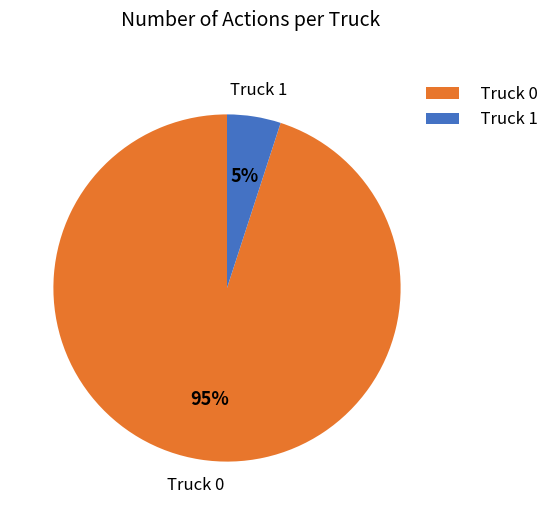

How many segments does this pie chart have?

2